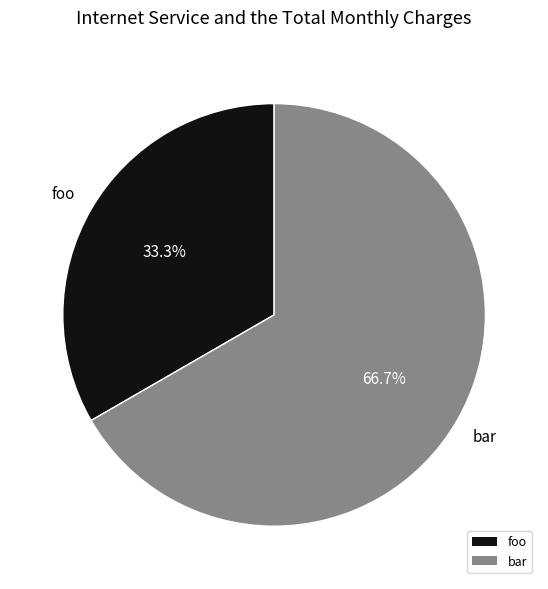

How many slices are in this pie chart?

2